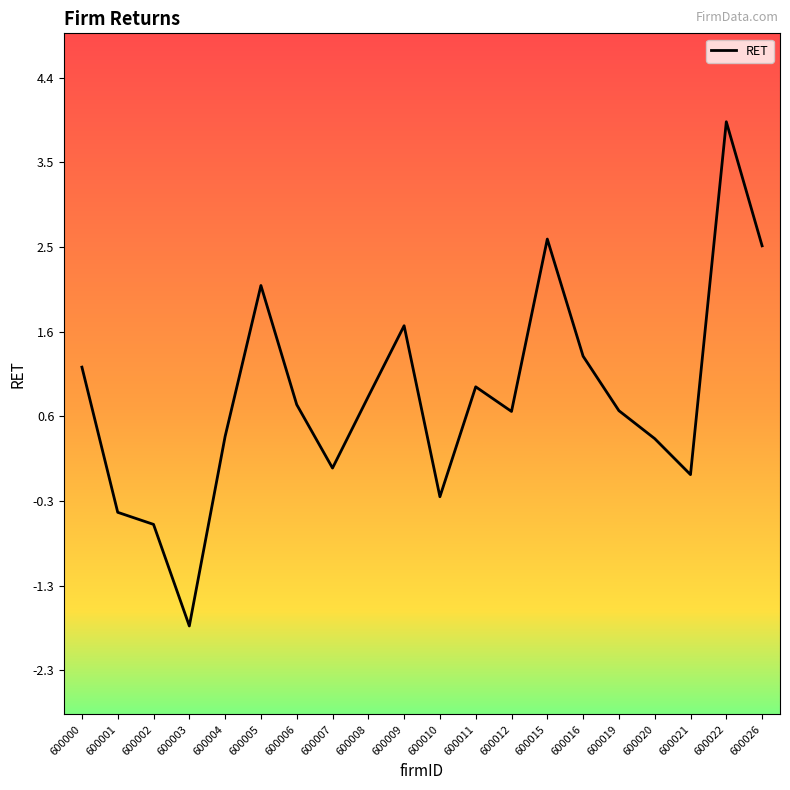

At which category does the chart reach its peak across all series?

600022